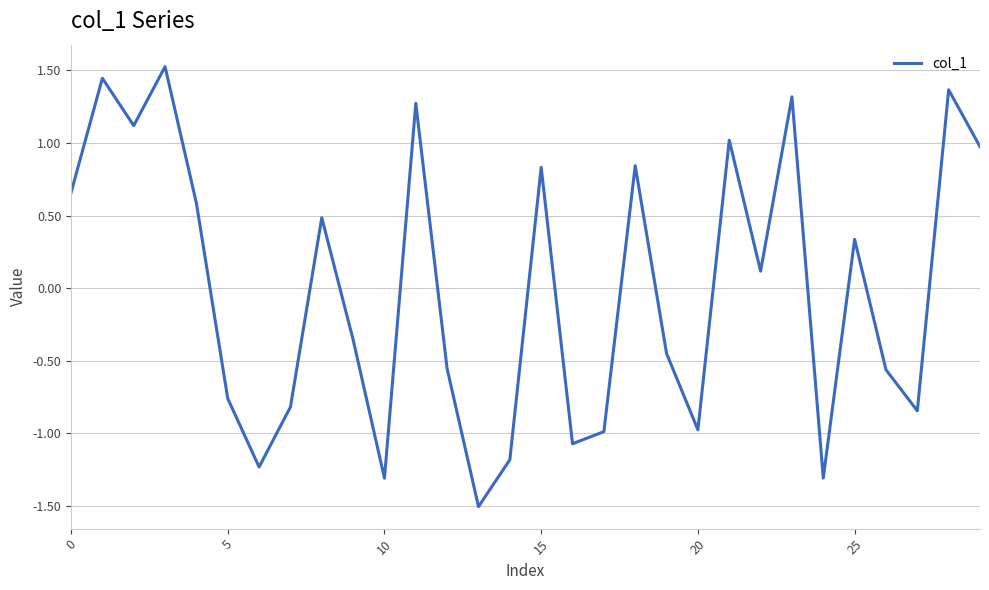

True or false: the data has more than 0 interior local peaks.

True